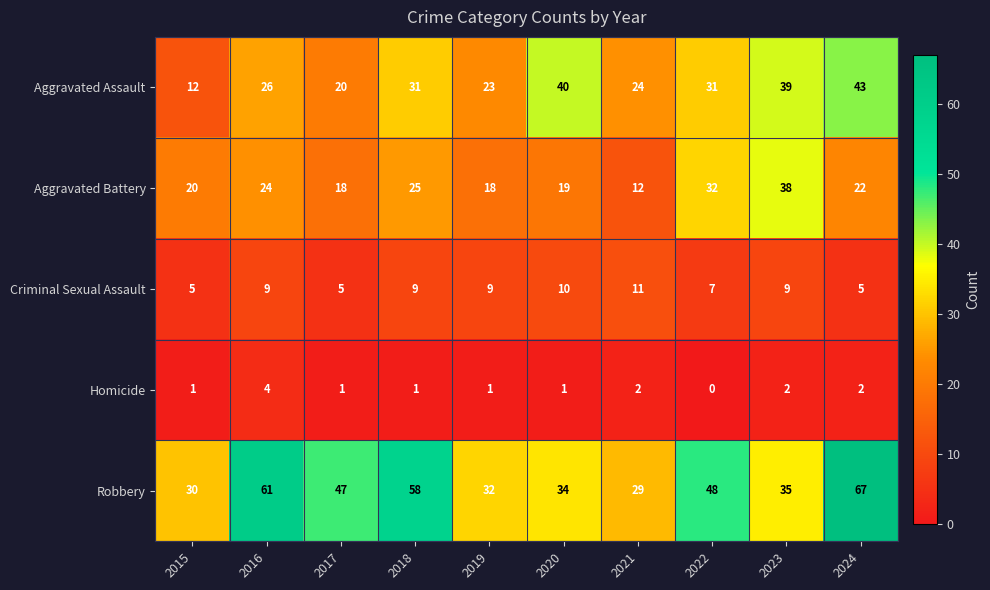

What is the highest value of the Aggravated Assault series?

43